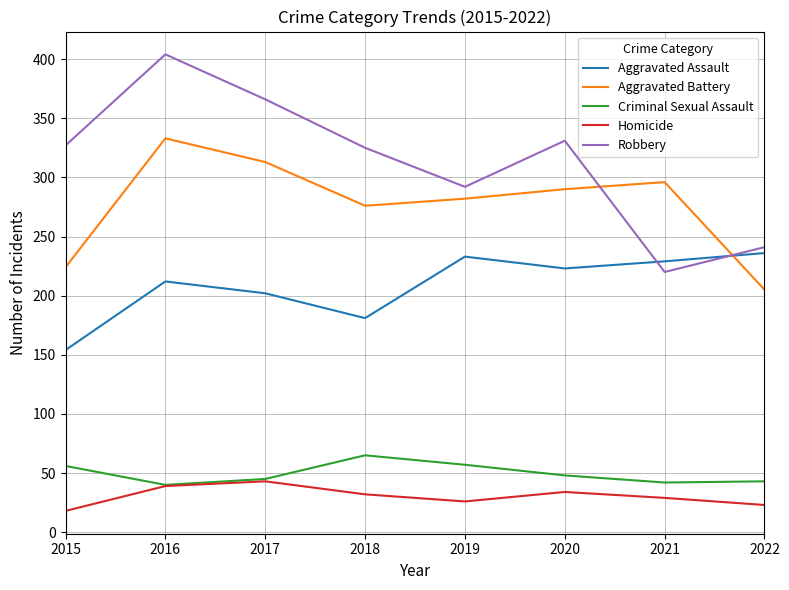

What is the difference between the maximum and minimum values in the Criminal Sexual Assault series?

25